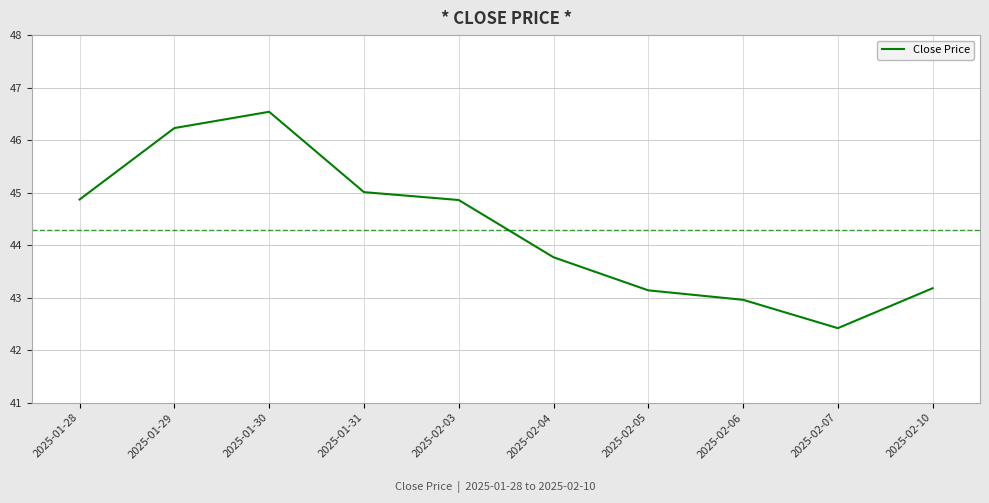

The chart shows a value of 15.8 at 2025-02-06. True or false?

False